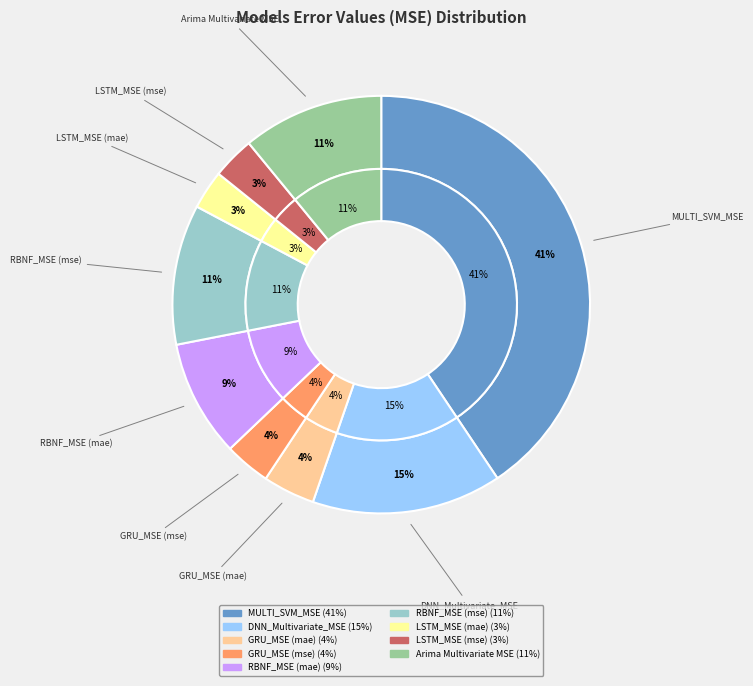

How many slices are in this pie chart?

9